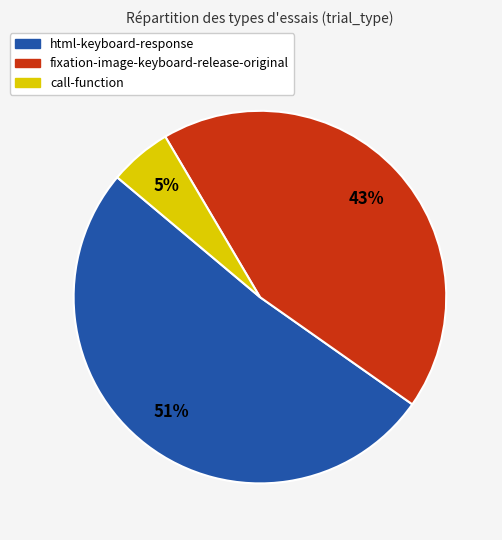

What percentage is the fixation-image-keyboard-release-original slice, to the nearest percent?

43%